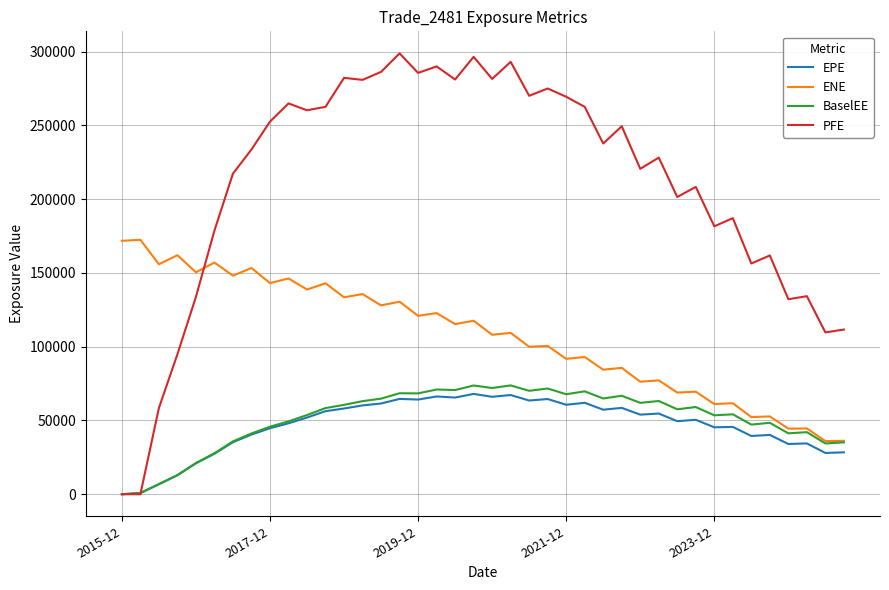

Which series has the largest total across all categories?

PFE